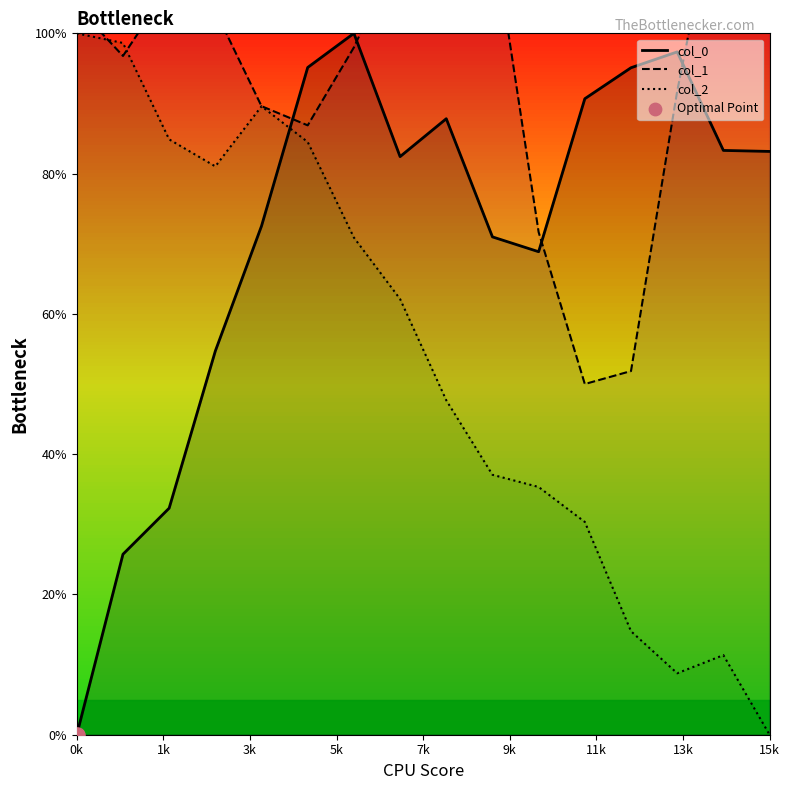

What are all the series names shown in the legend?

col_0, col_1, col_2